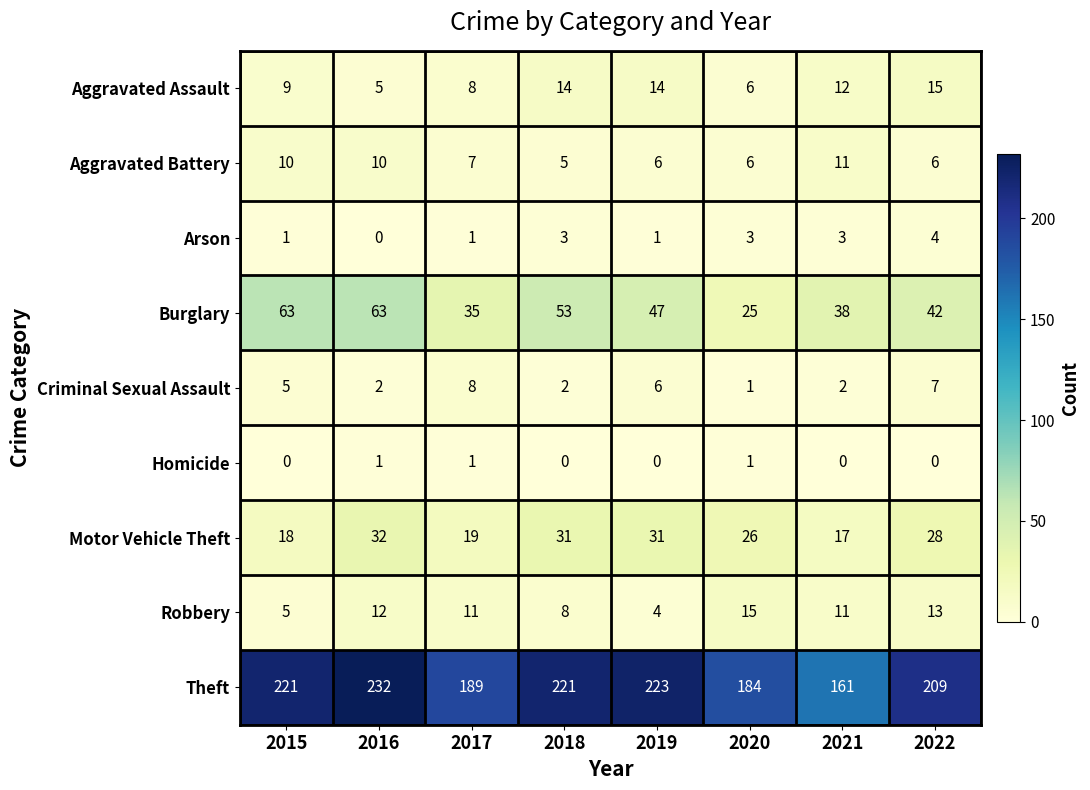

At which category is the sum across all series the highest?

2016